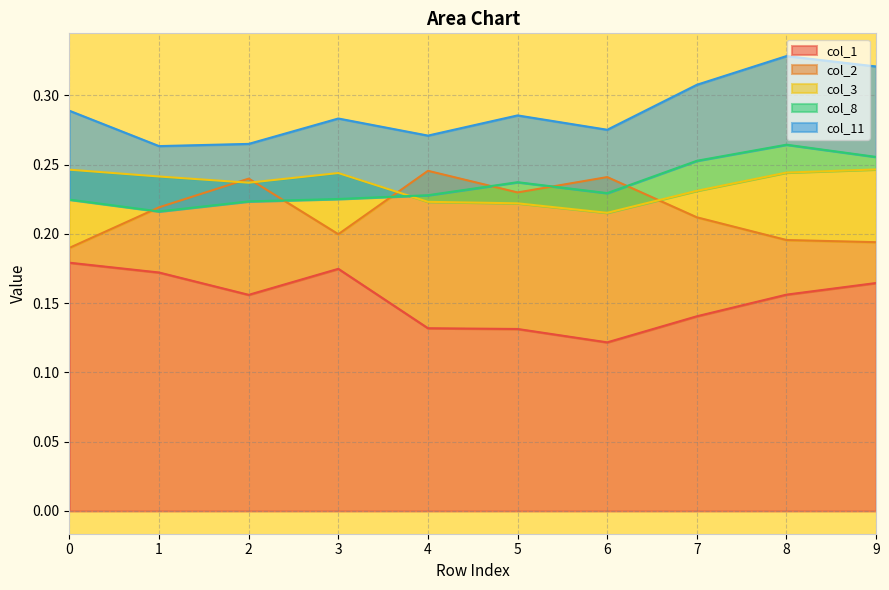

The value of col_8 at 1 is -0.0. True or false?

False